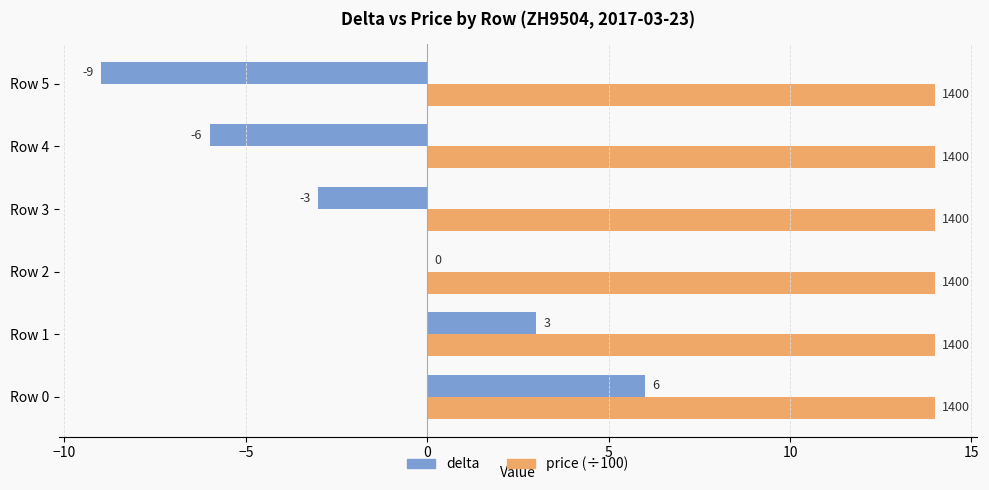

What is the maximum value for price (÷100)?

14